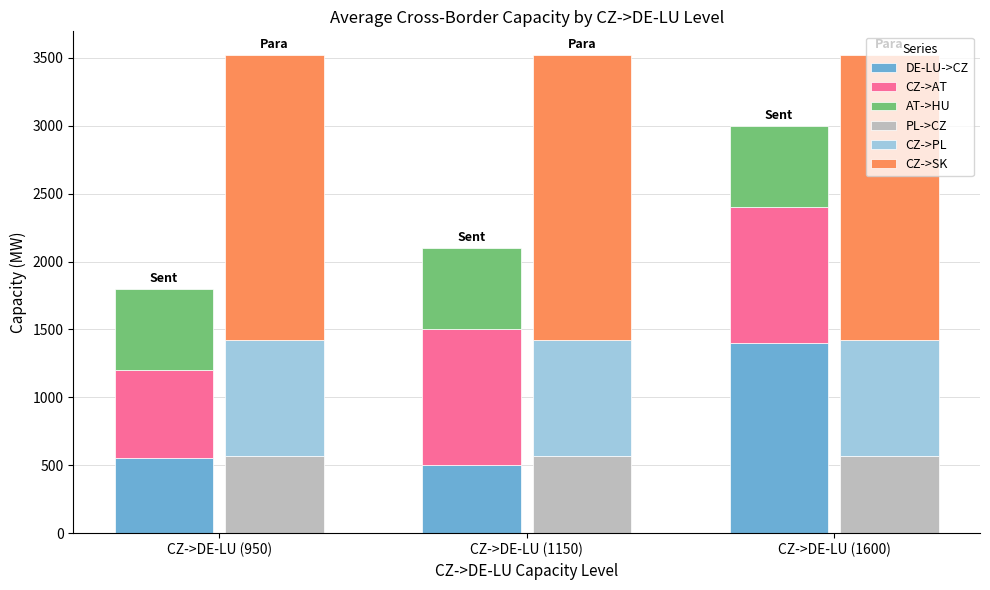

List the labels in order of AT->HU value, smallest first.

CZ->DE-LU (950), CZ->DE-LU (1150), CZ->DE-LU (1600)